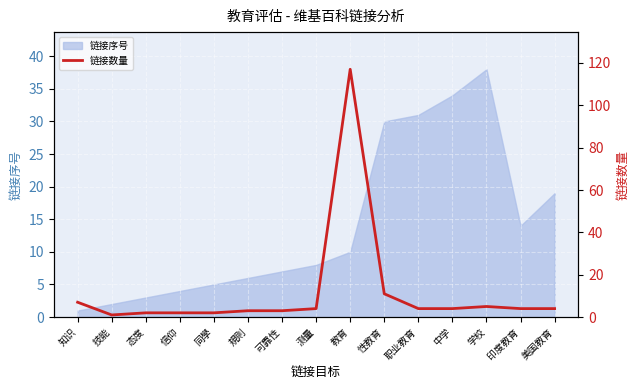

True or false: the data shows 4 at 职业教育.

True